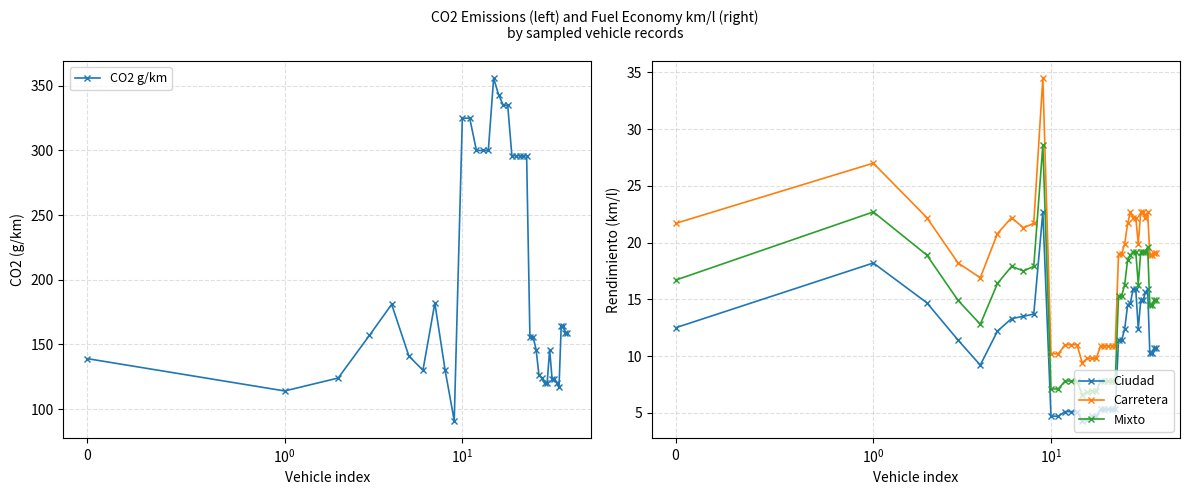

What is the minimum value shown in the chart?

4.3